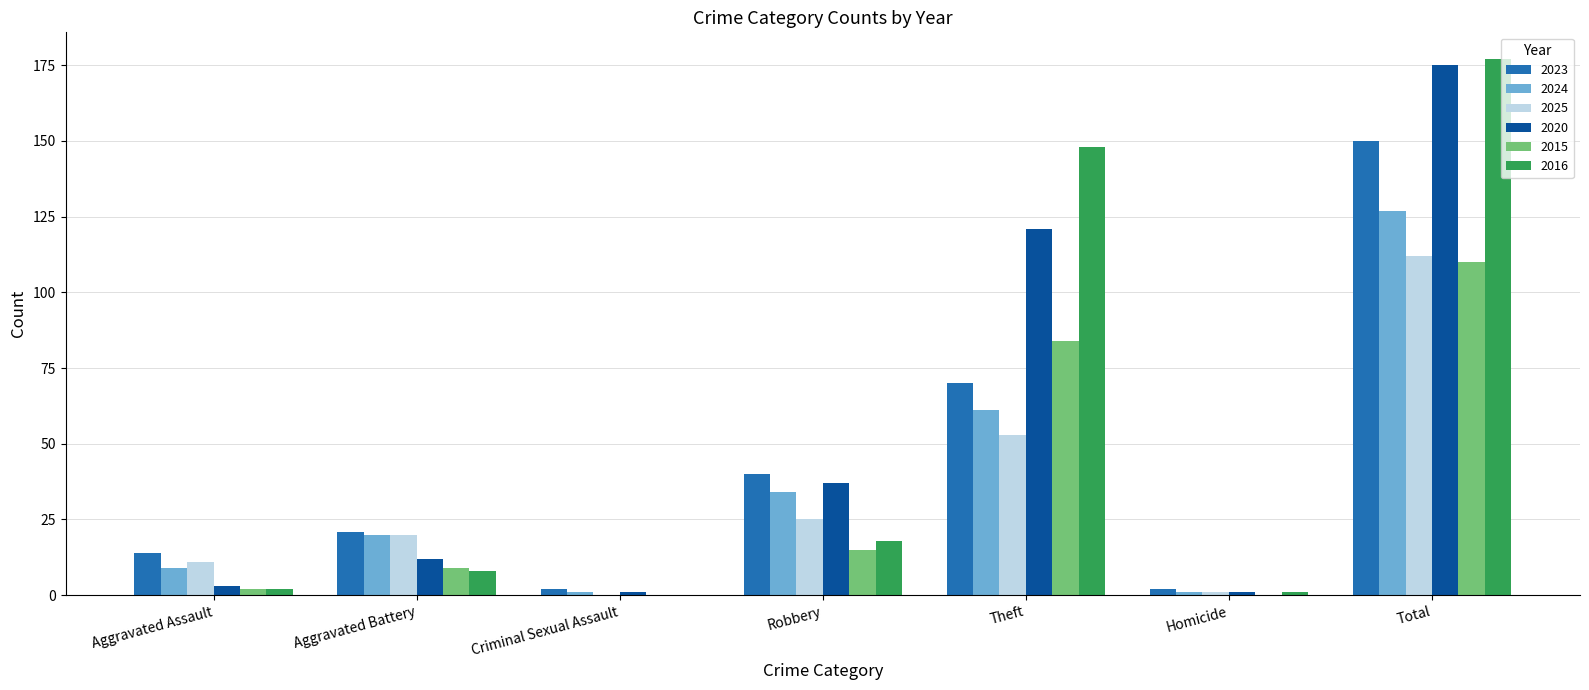

The value of 2015 at Theft is 29. True or false?

False